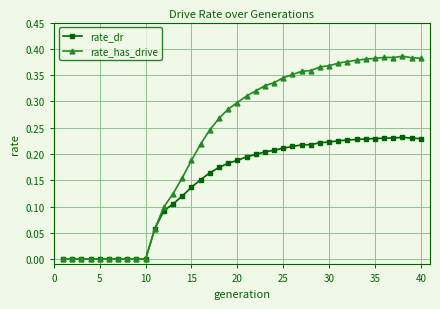

Does the chart have visible grid lines?

Yes